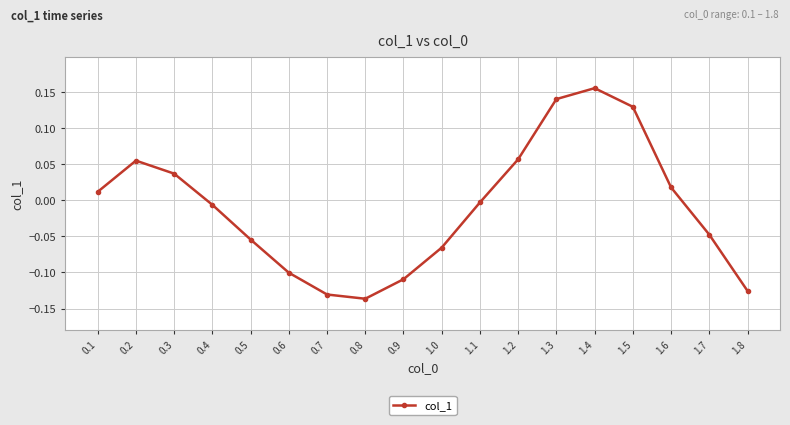

Is this an area chart (filled region under the line)?

No